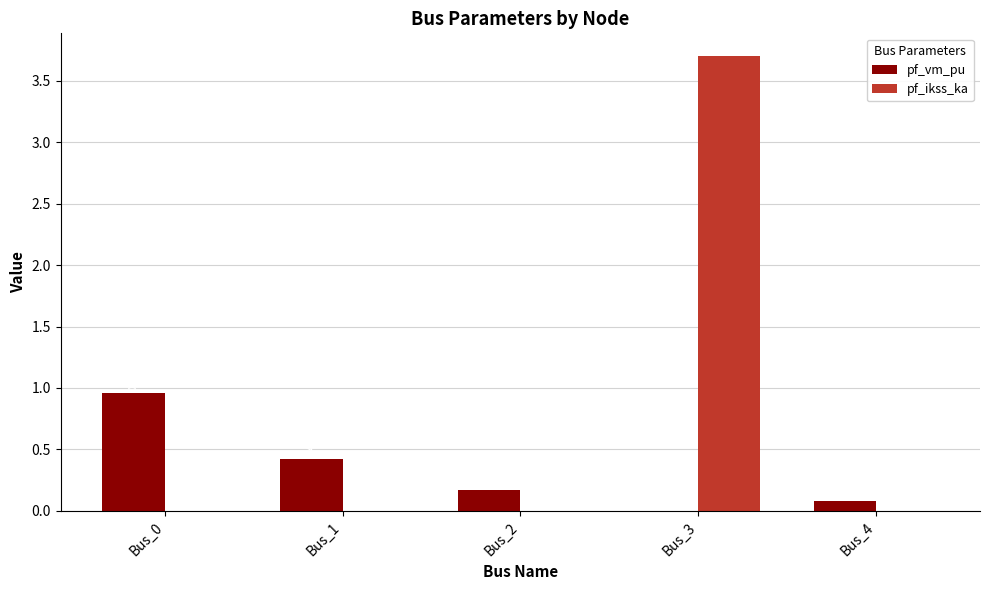

Is the value of pf_ikss_ka at Bus_3 greater than the value of pf_vm_pu at Bus_1?

Yes